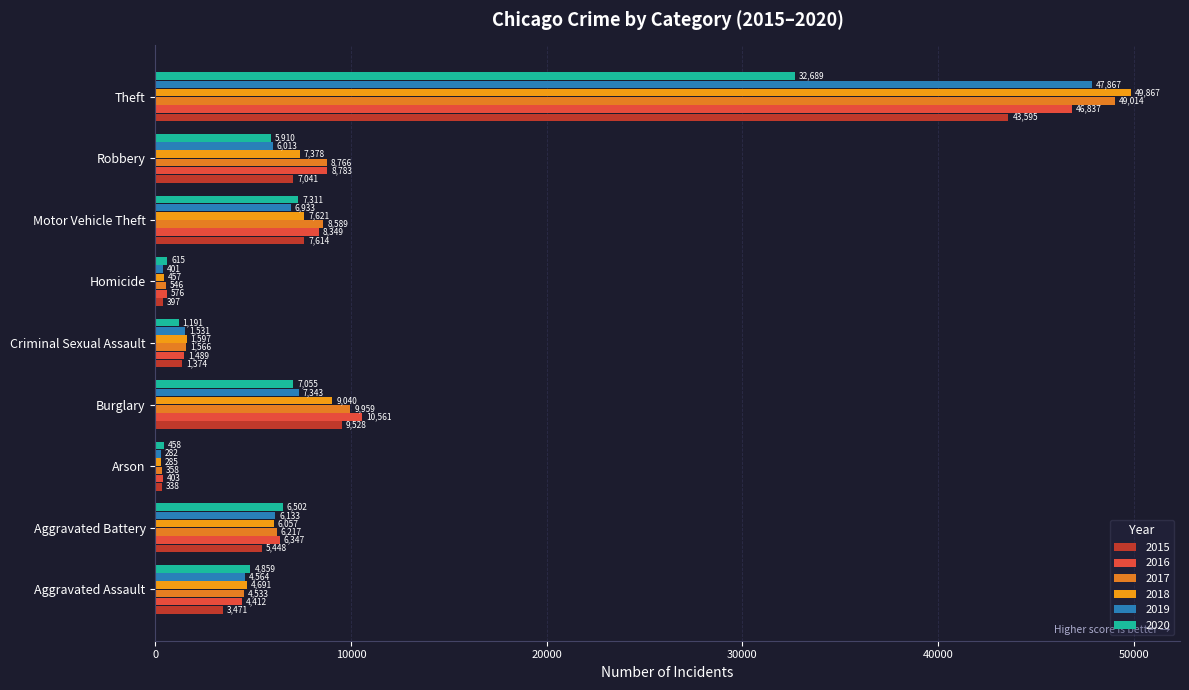

Where is 2019 nearest to the value 24074?

Burglary